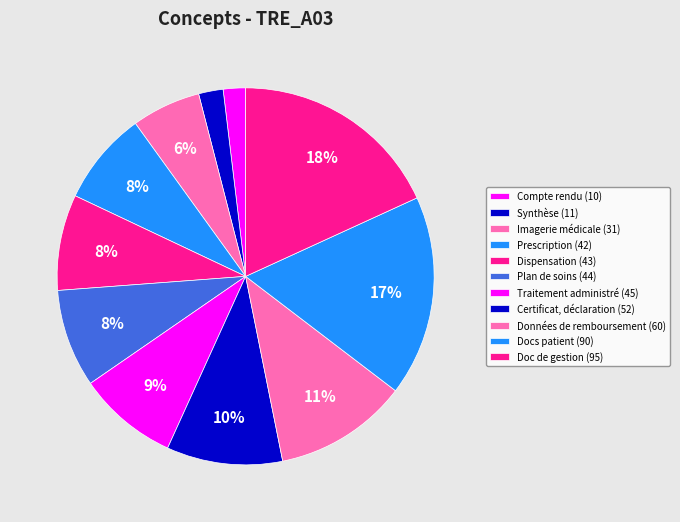

How many segments does this pie chart have?

11